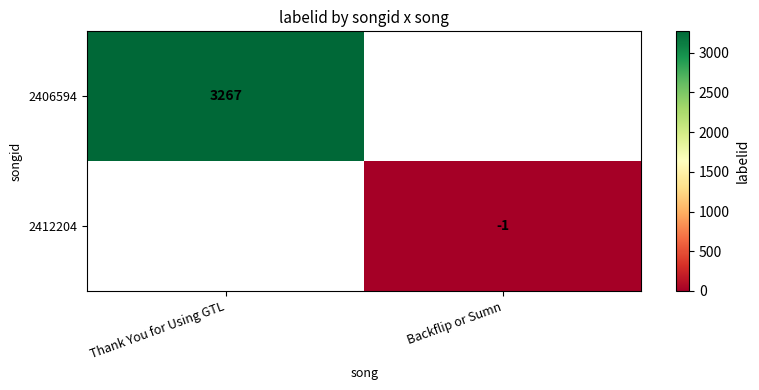

True or false: row_0 has a value of 3267 at Thank You for Using GTL.

True